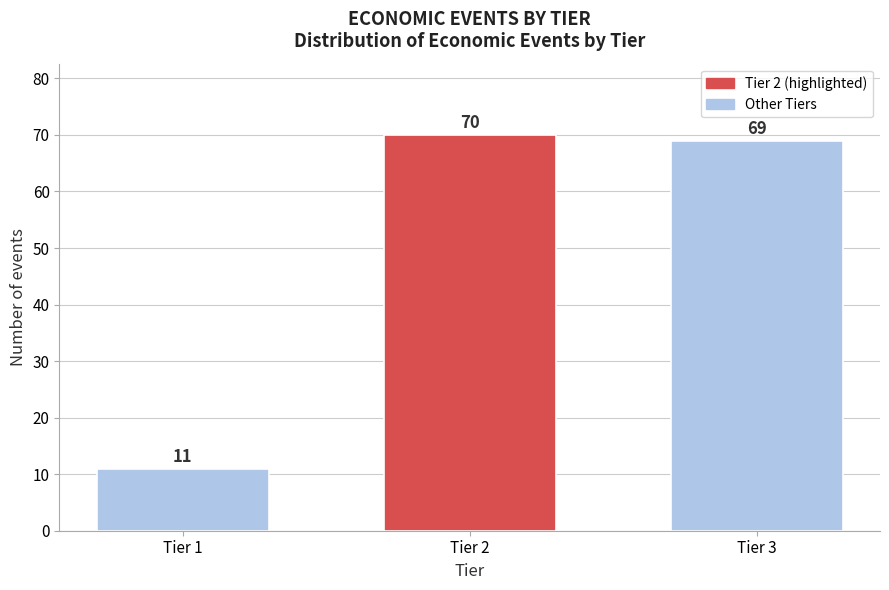

Reading left to right, transcribe all the data shown in this chart.

Tier 1=11	Tier 2=70	Tier 3=69